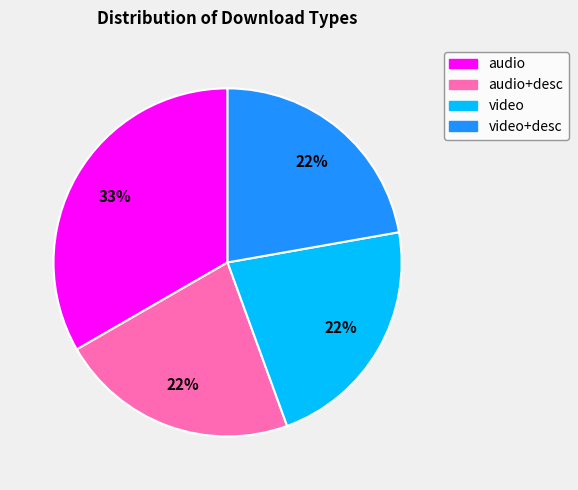

Approximately how many times larger is the value at video compared to audio?

0.7